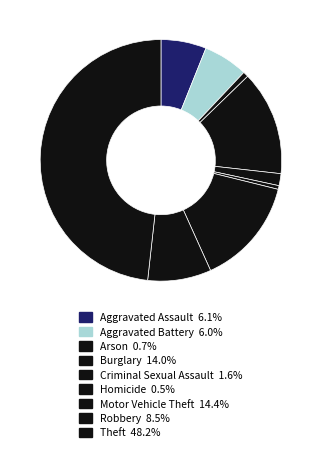

Is the sum of Robbery and Homicide greater than half?

No